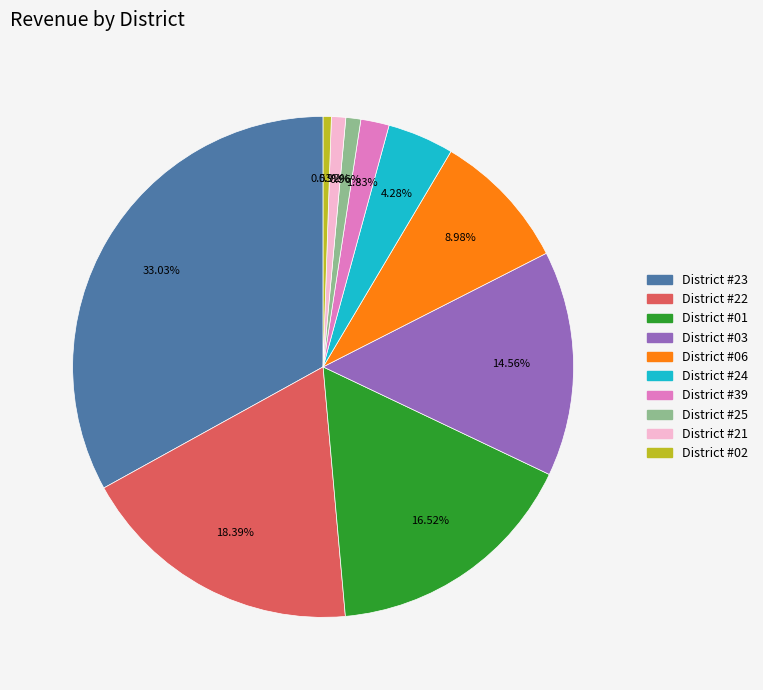

How many segments does this pie chart have?

10